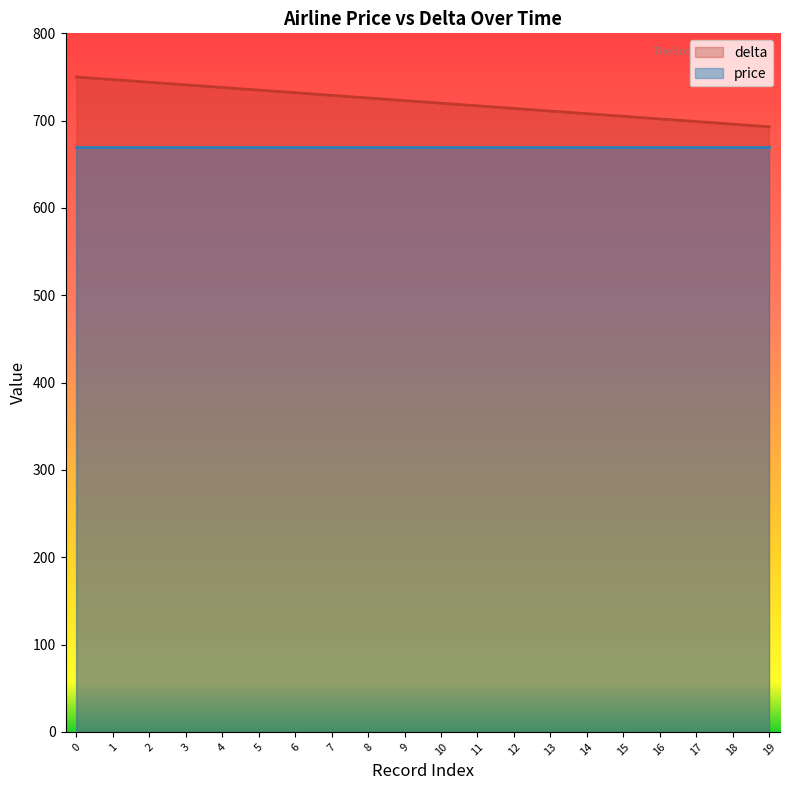

True or false: the data shows 1066 at 9.

False